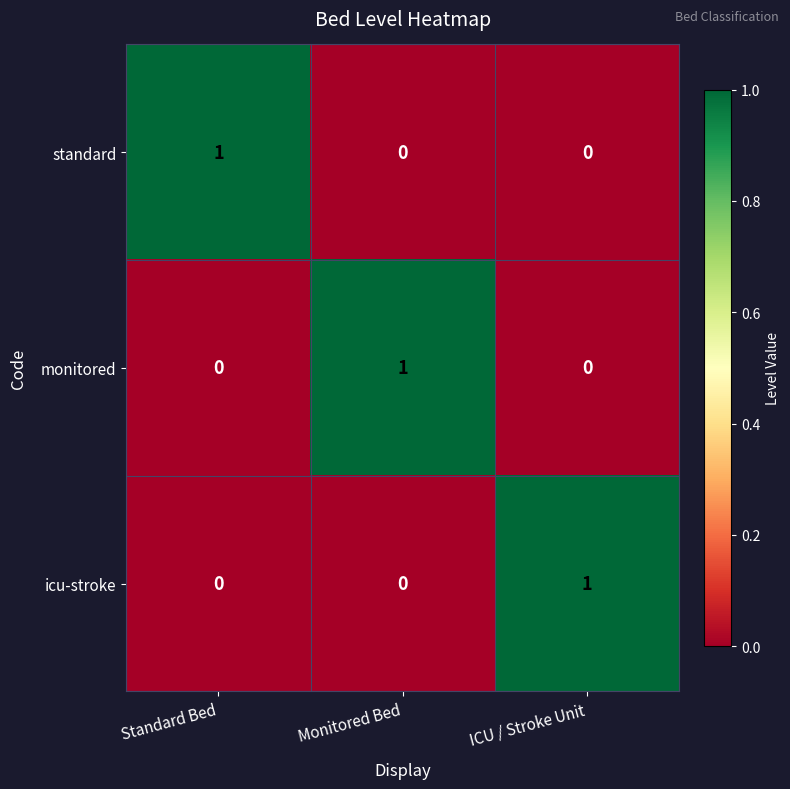

At how many categories does at least one series exceed 0?

3